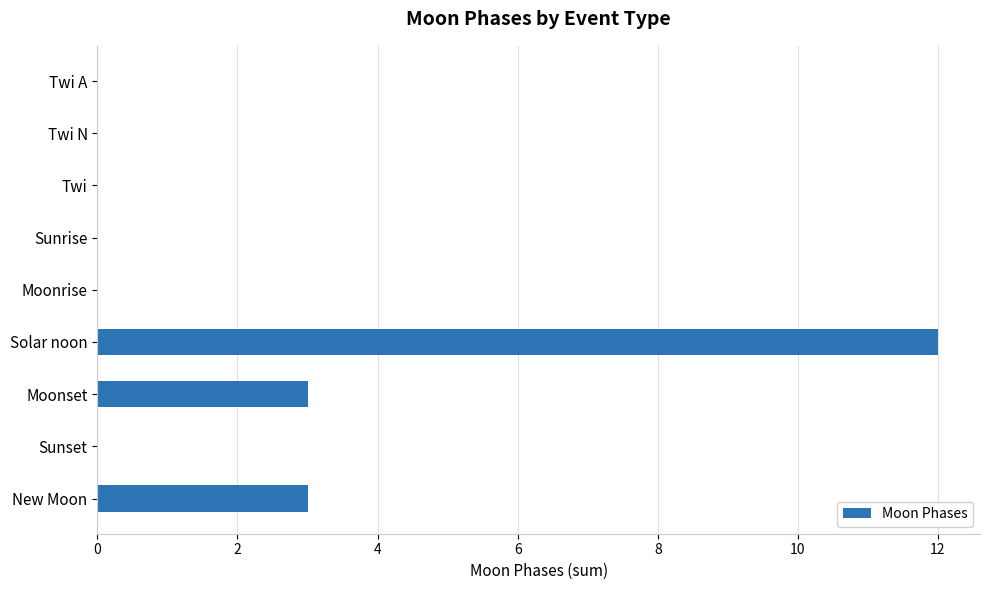

The chart shows a value of -4 at Twi A. True or false?

False